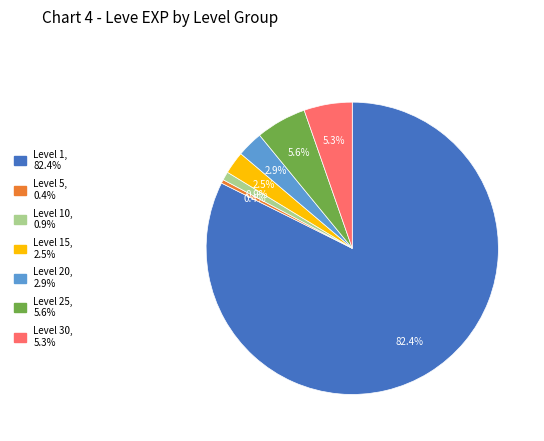

Does any single category account for the majority?

Yes